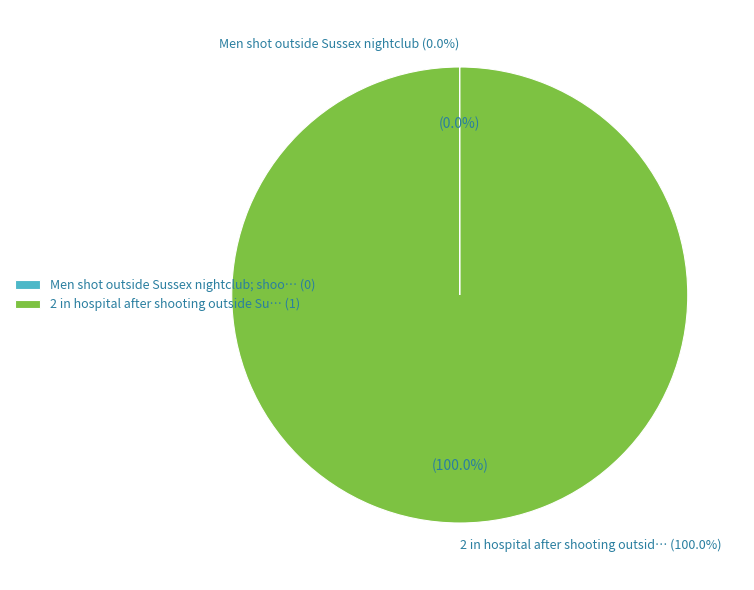

What is the smallest slice in the pie chart?

Men shot outside Sussex nightclub